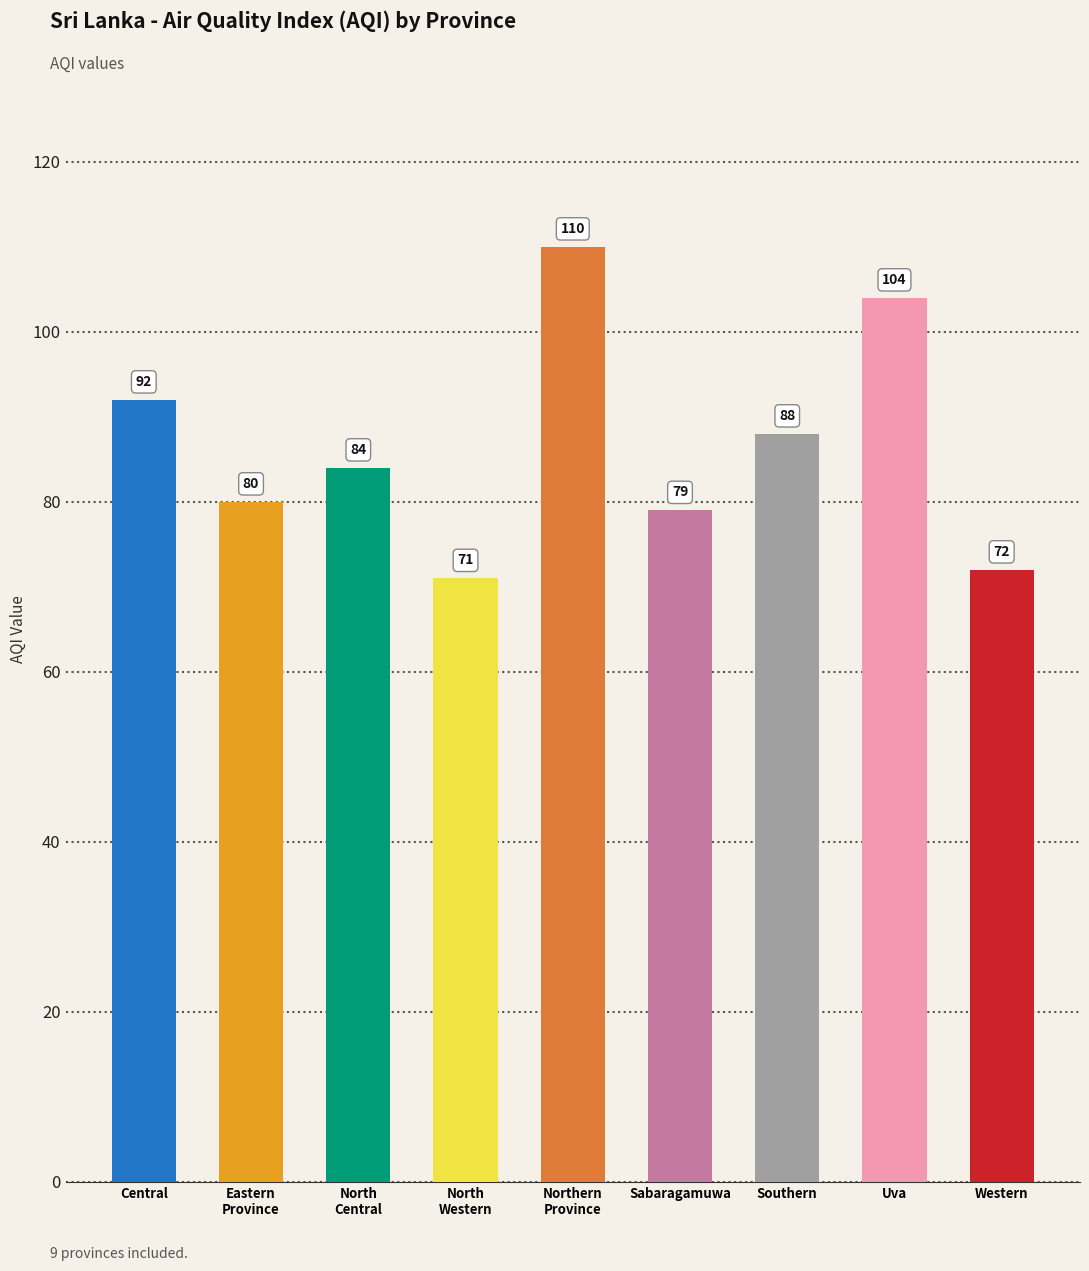

What is the average value?

87